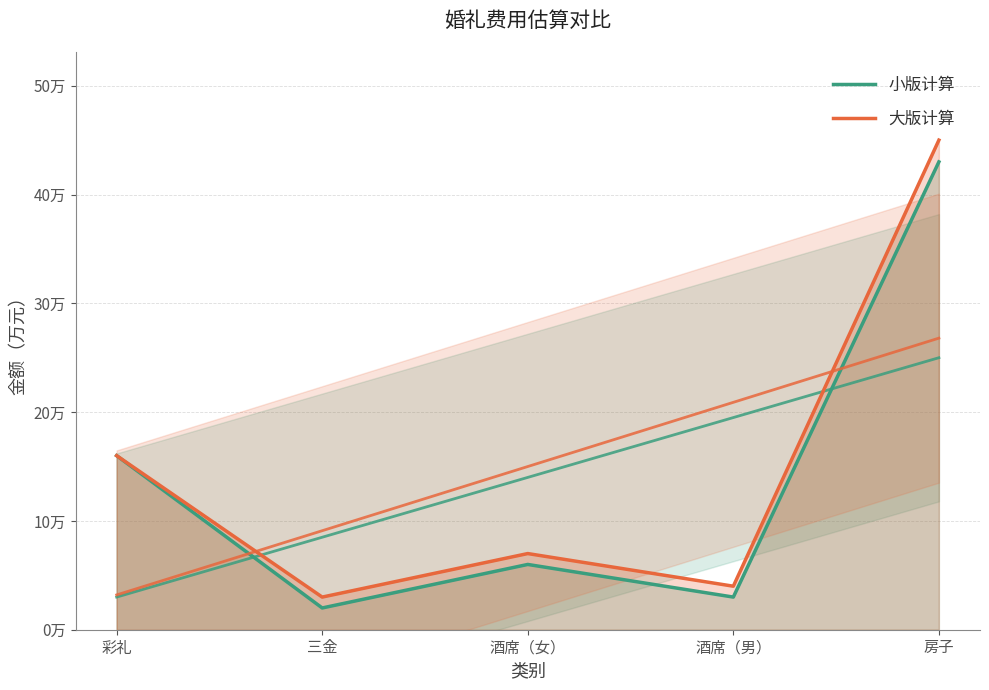

What is the spread (max minus min) of values at 房子?

2